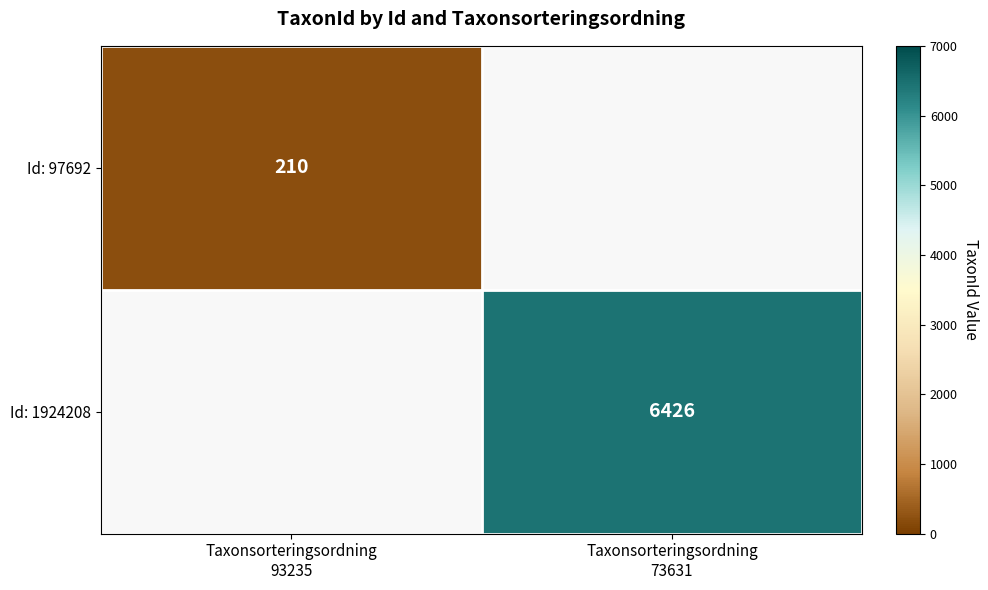

Where is Id: 1924208 nearest to the value 3213?

Taxonsorteringsordning 93235